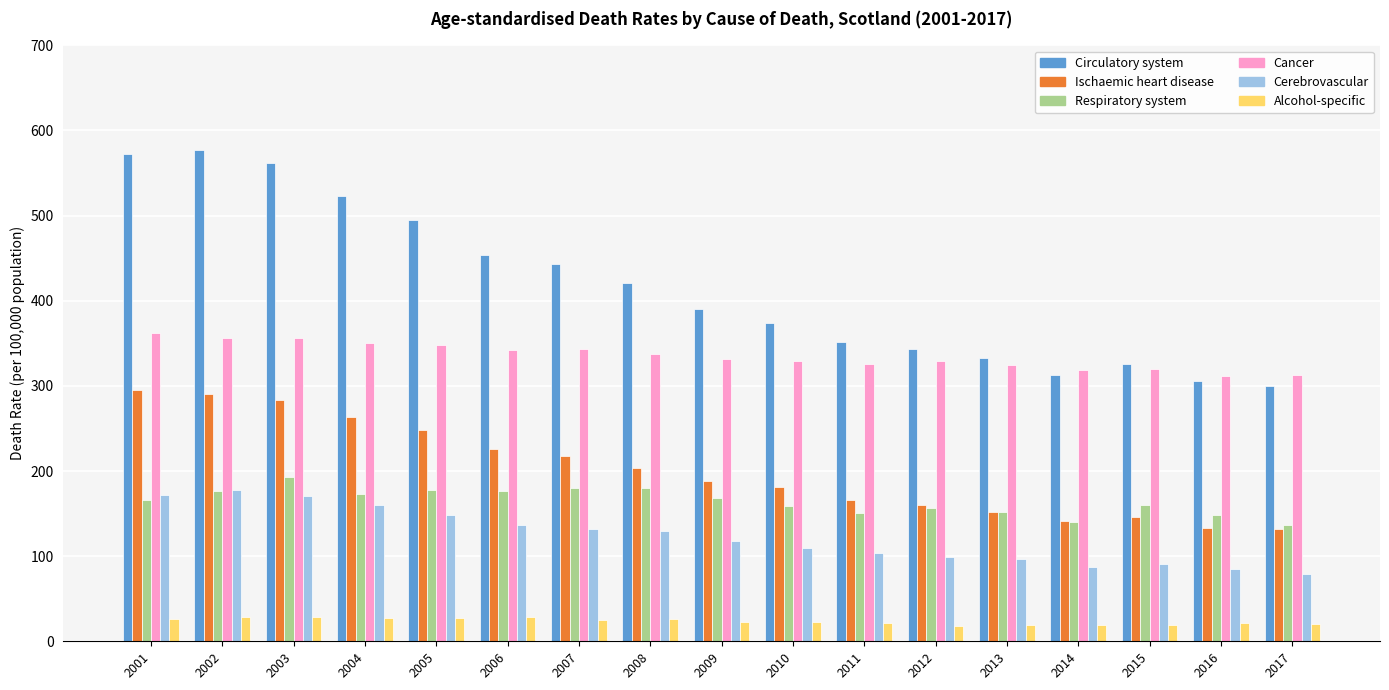

What are all the series names shown in the legend?

Circulatory system, Ischaemic heart disease, Respiratory system, Cancer, Cerebrovascular, Alcohol-specific